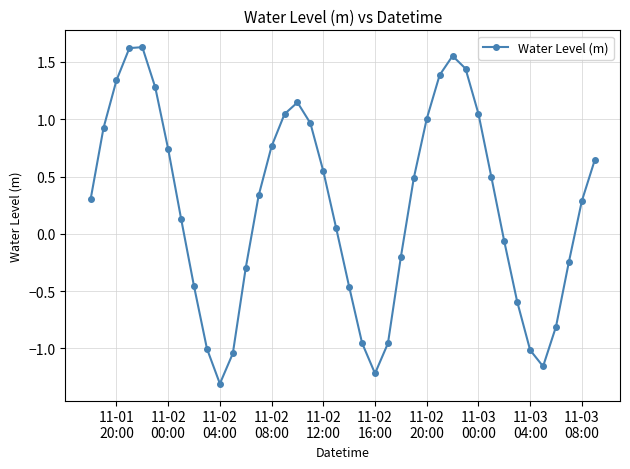

What is the minimum value shown in the chart?

-1.3